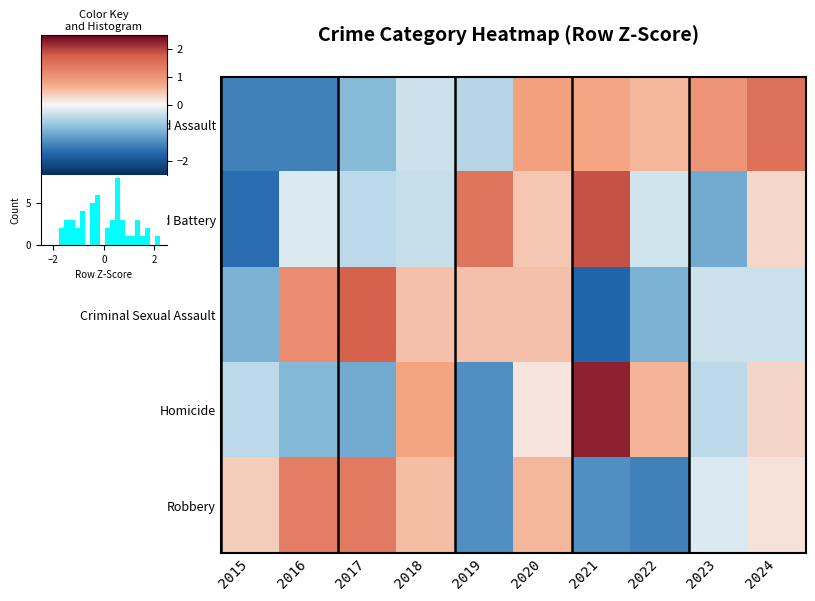

At which category is the sum across all series the highest?

2020